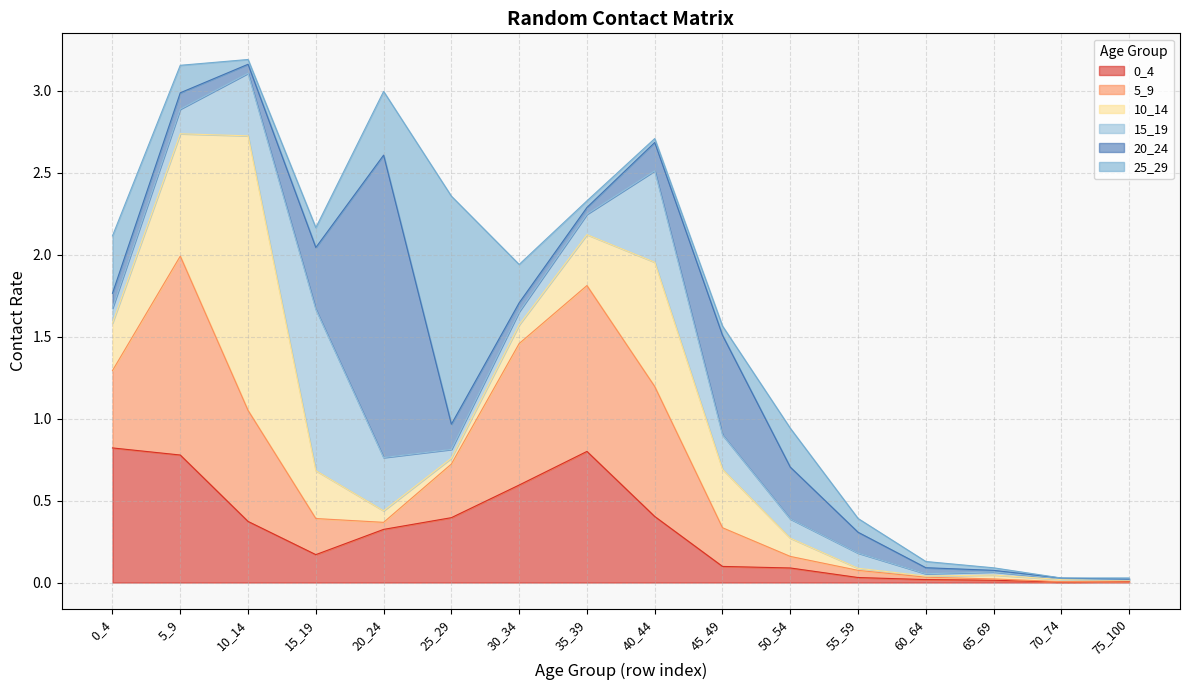

In 15_19, how many points are lower than both neighbors (excluding endpoints)?

2